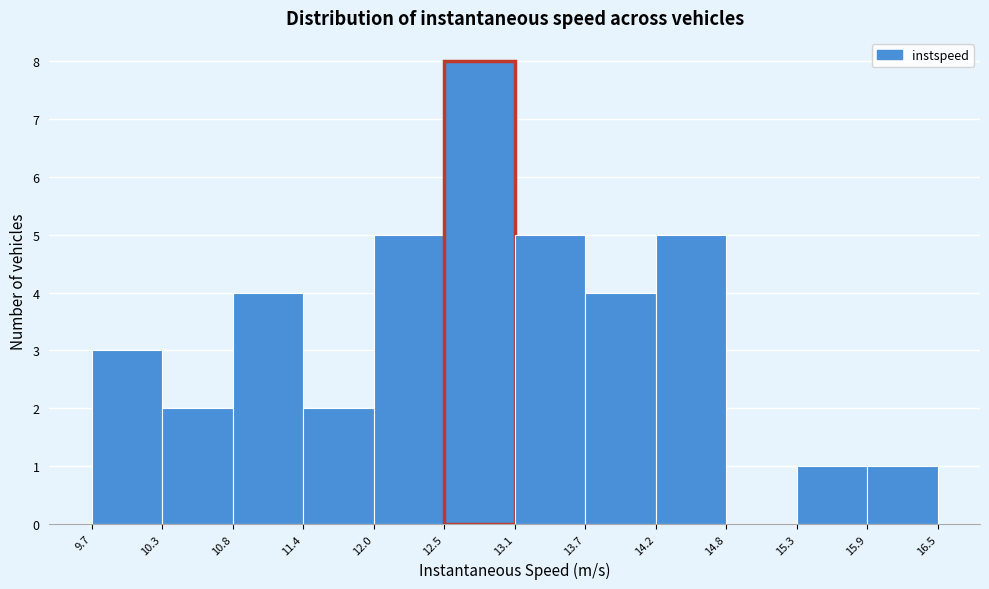

What is the height of the bar covering 15.3 to 15.9 on the x-axis? The values are not printed on the chart, so give them approximately, as read against the axis.

1